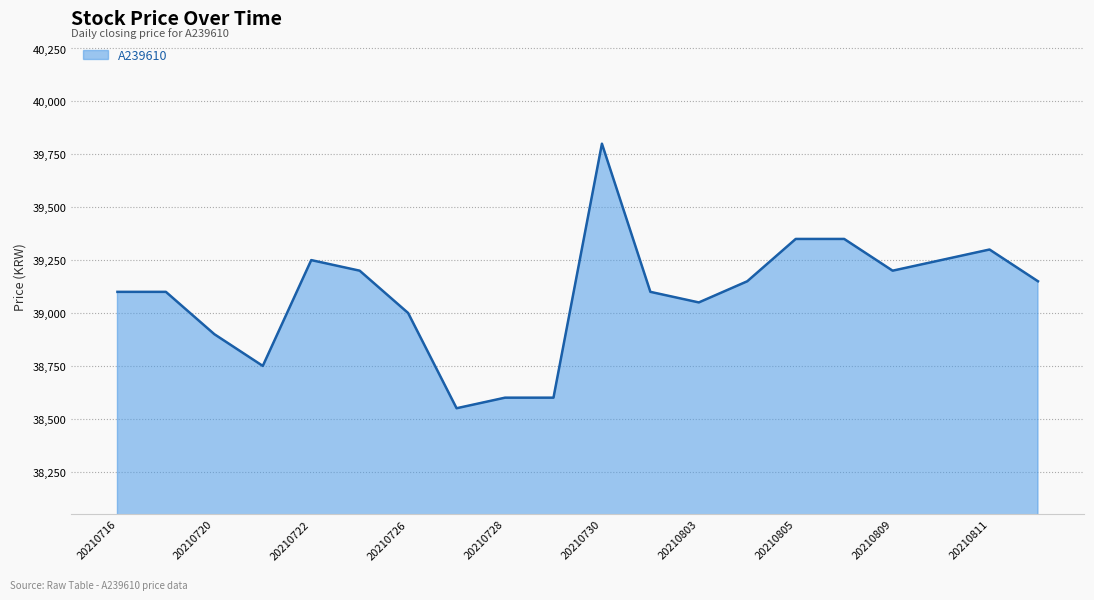

What is the greatest value displayed?

39800